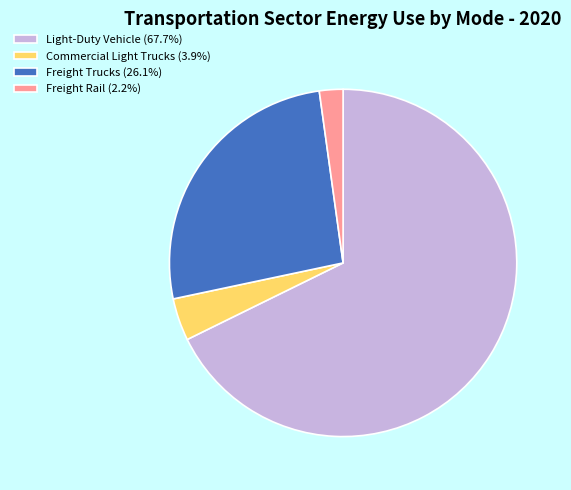

Which category has the biggest portion of the pie?

Light-Duty Vehicle